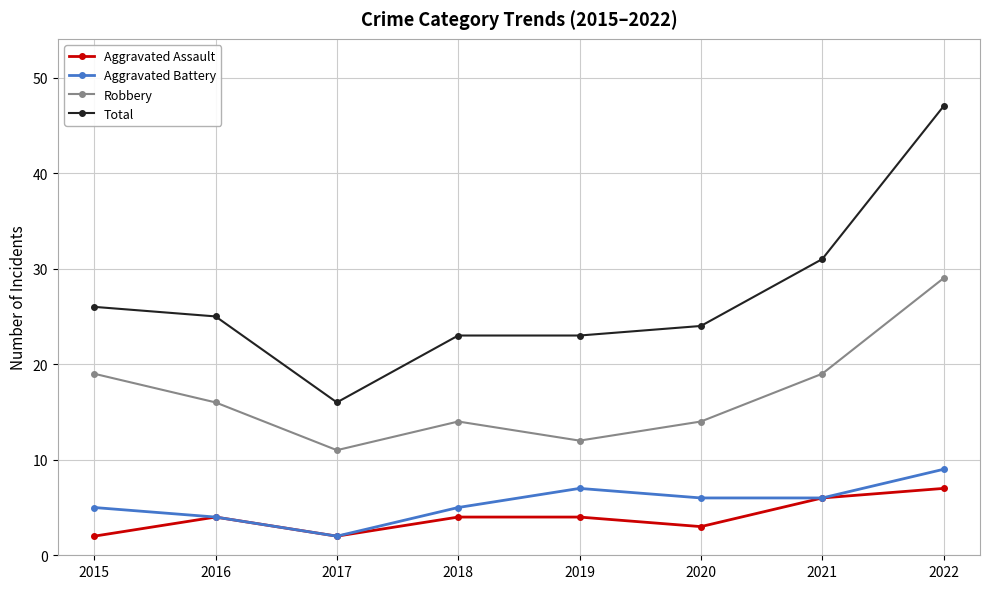

What is the spread (max minus min) of values at 2016?

21